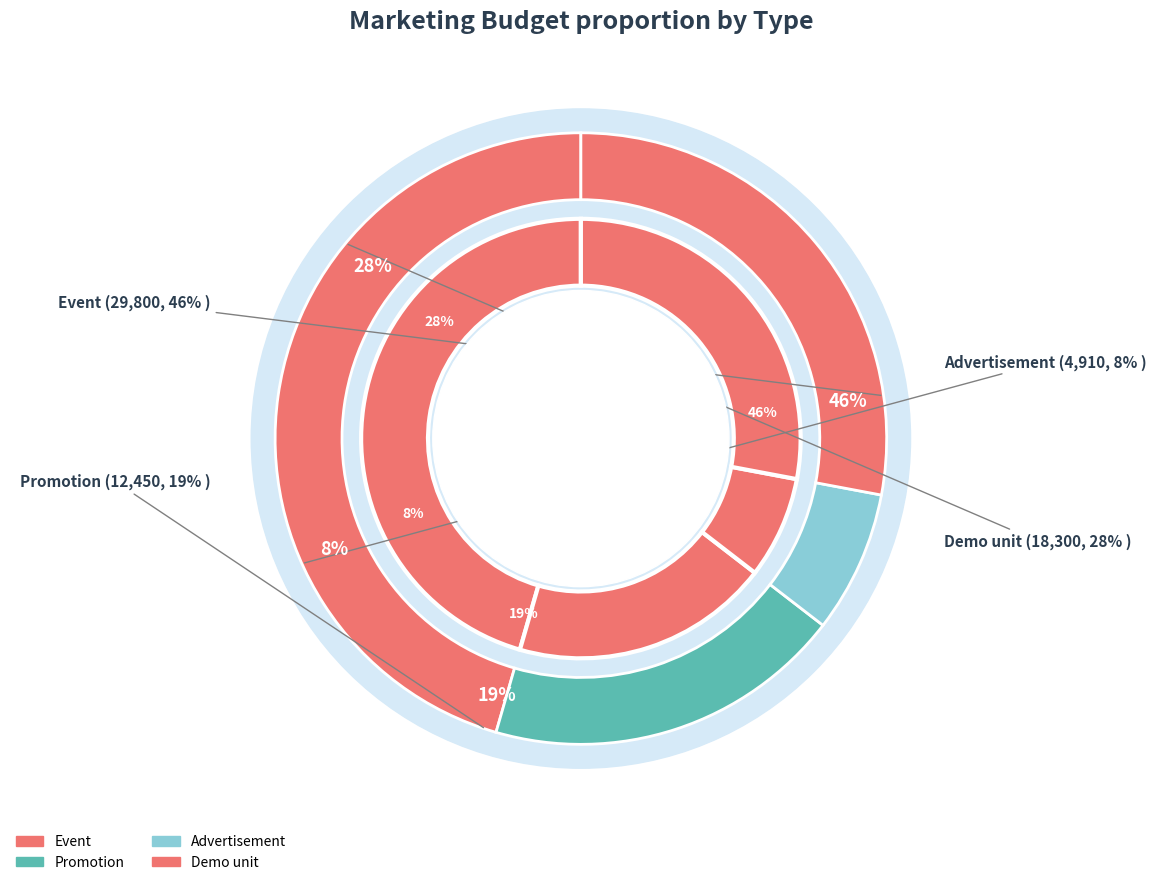

To the nearest percent, what is the difference between the largest and smallest slice percentages?

38%